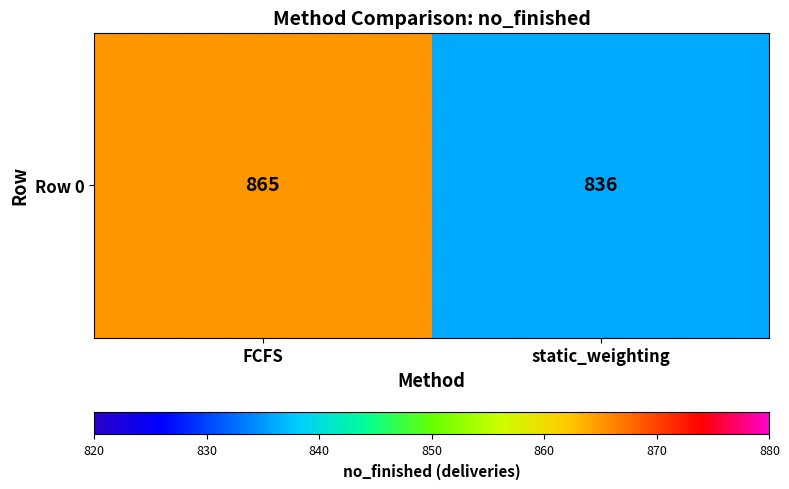

List the labels in order of value, smallest first.

static_weighting, FCFS